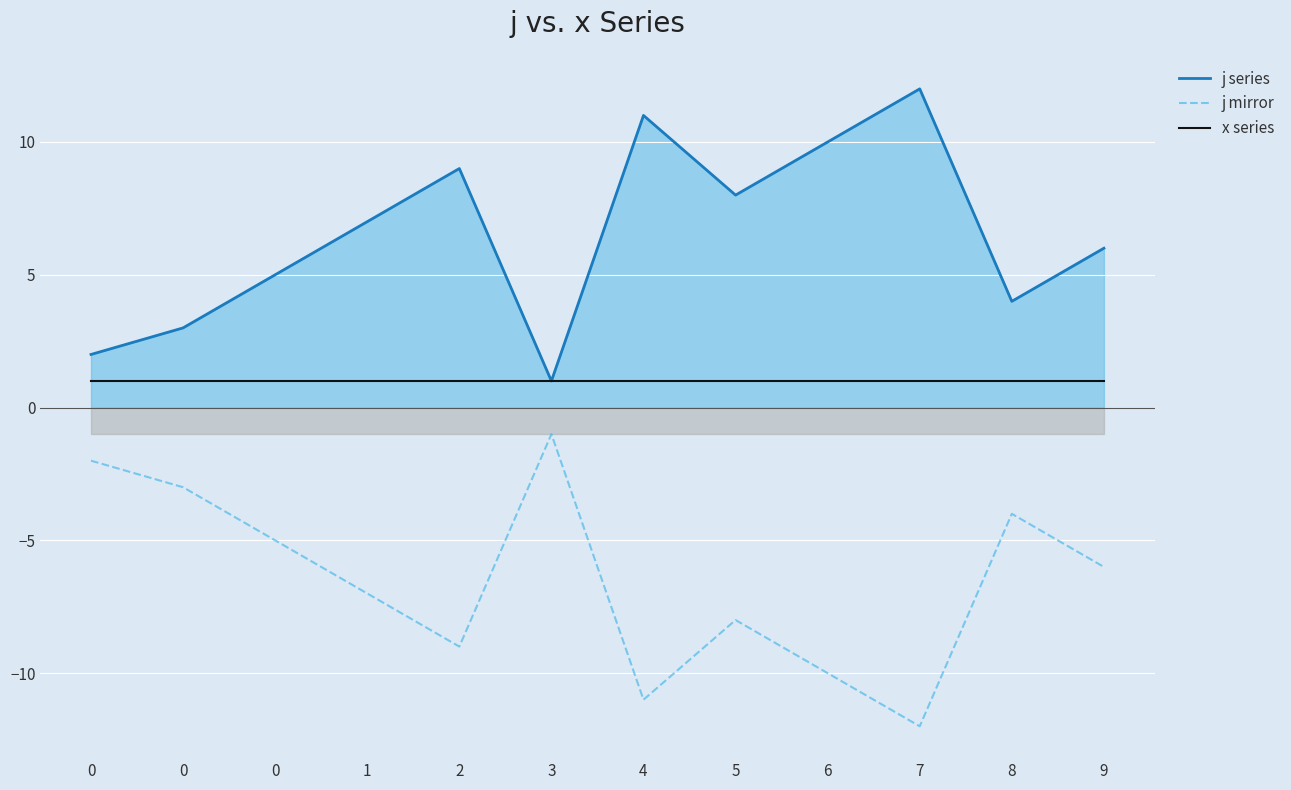

What is the sum of all j series values?

78